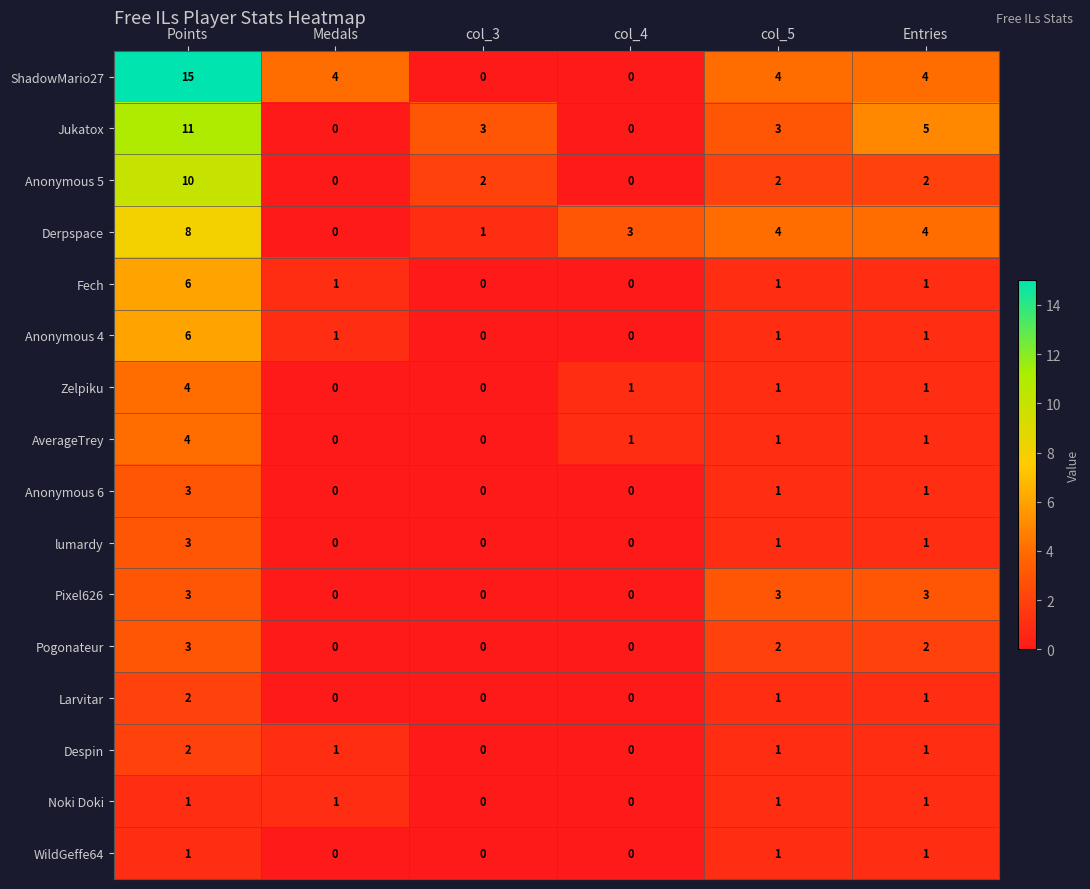

Which category has the highest value in the lumardy series?

Points